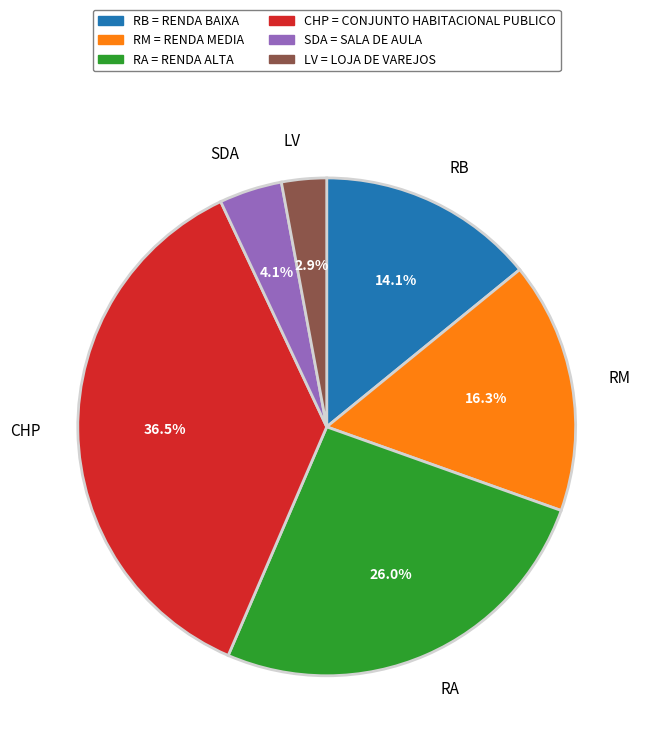

True or false: LV accounts for 3% of the total.

True